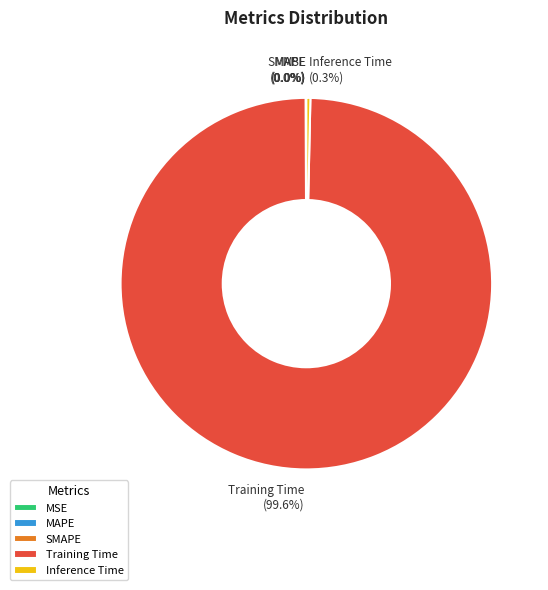

Which slice is the largest?

Training Time